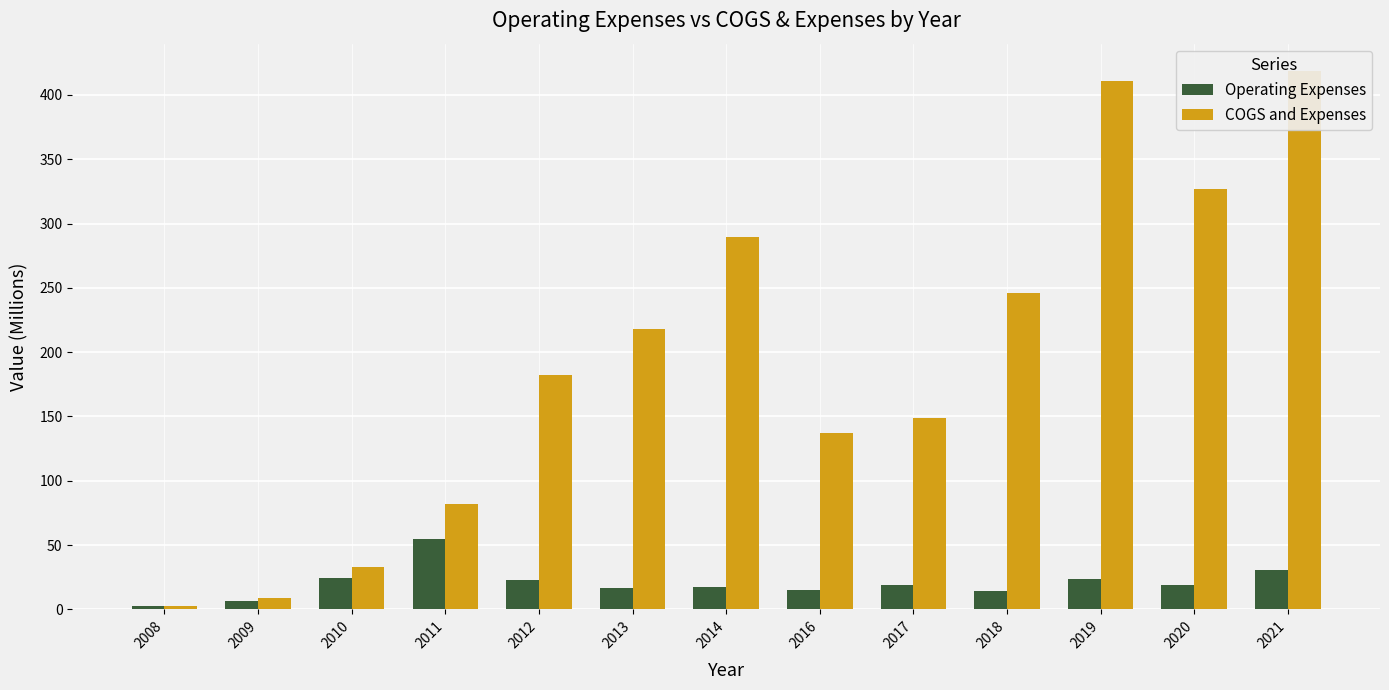

At 2017, list the series in order from largest to smallest.

COGS and Expenses, Operating Expenses